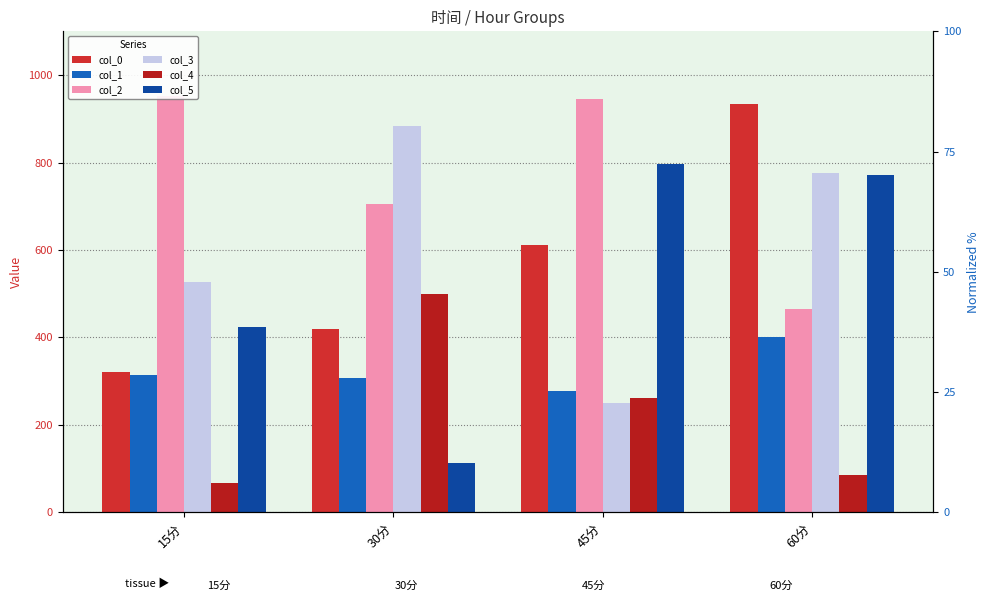

List the series in order of their peak value, lowest first.

col_1, col_4, col_5, col_3, col_0, col_2